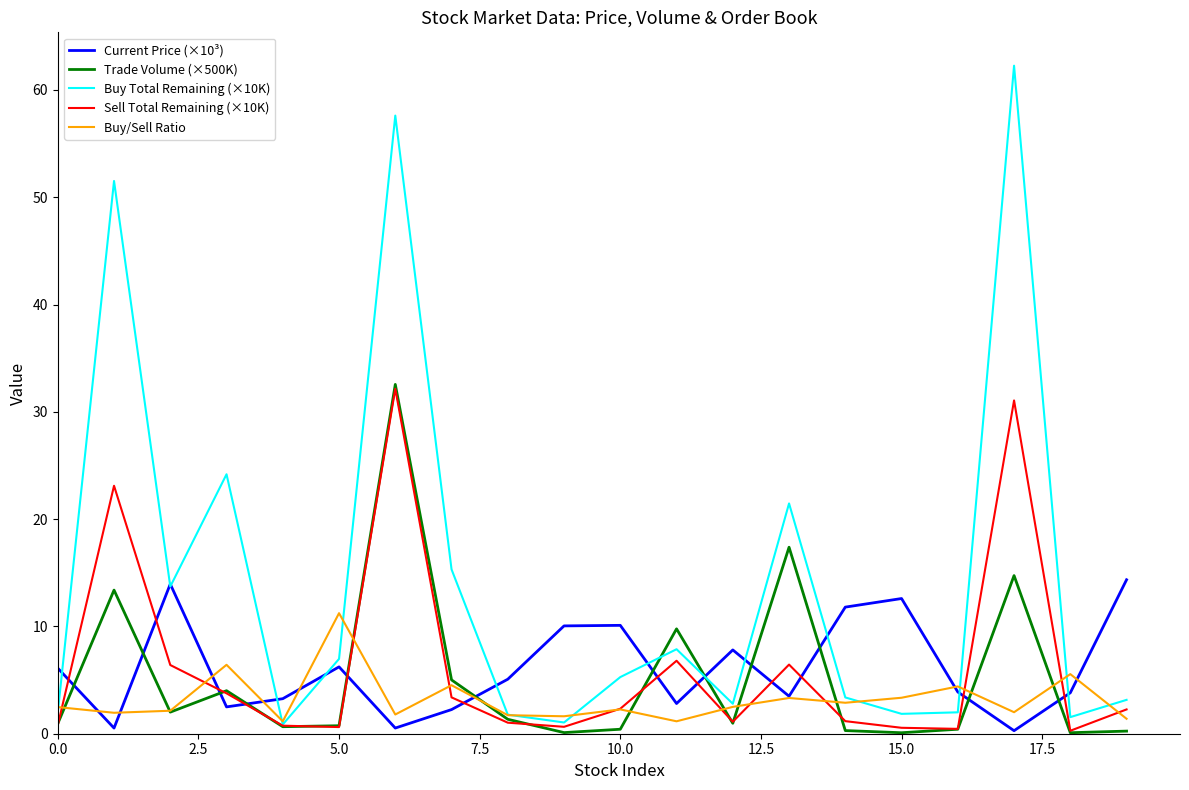

Which series has the largest range (max minus min)?

Buy Total Remaining (×10K)